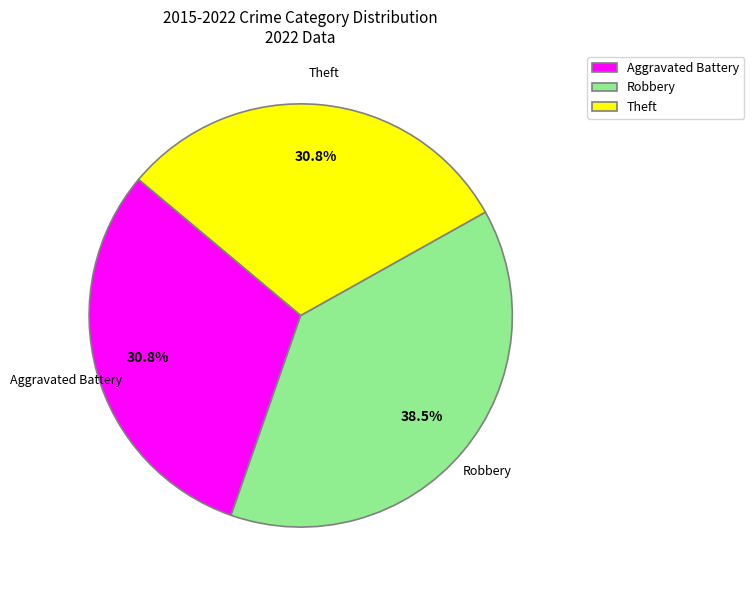

Does Robbery account for over 50% of the chart?

No